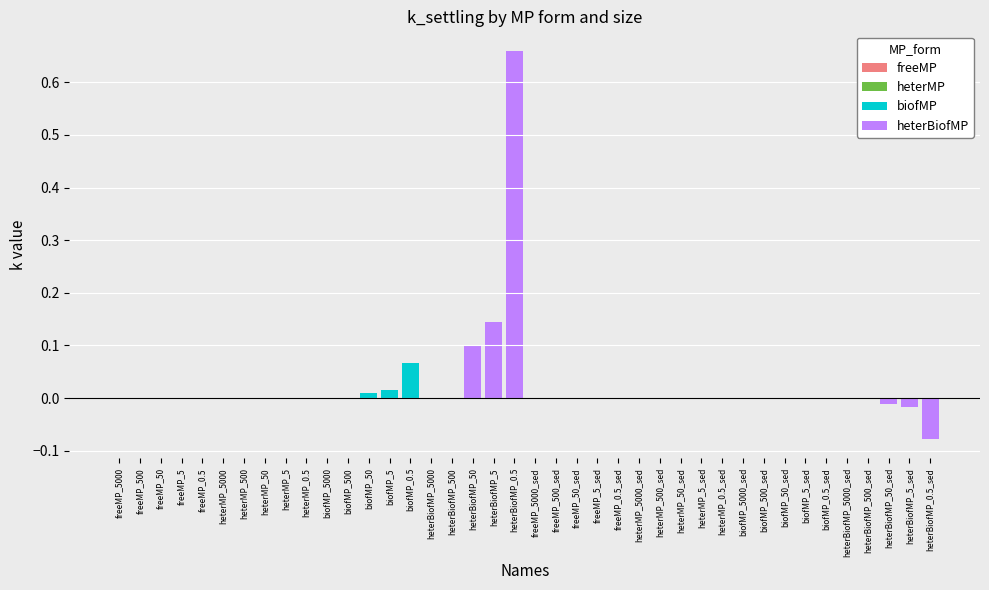

Where is k_settling nearest to the value 0?

freeMP_5000